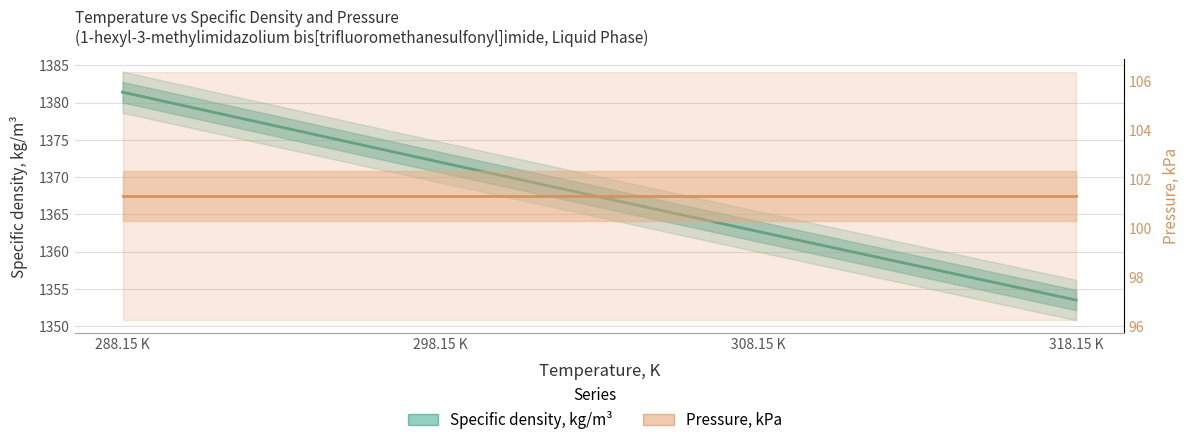

What is the average value of the Pressure, kPa series?

101.3